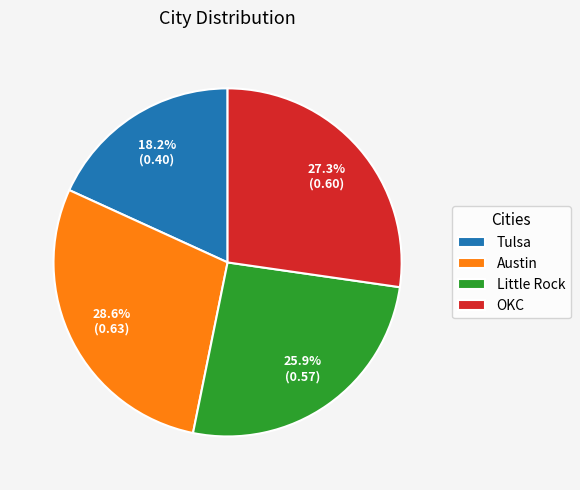

To the nearest percent, what portion does Tulsa represent?

18%